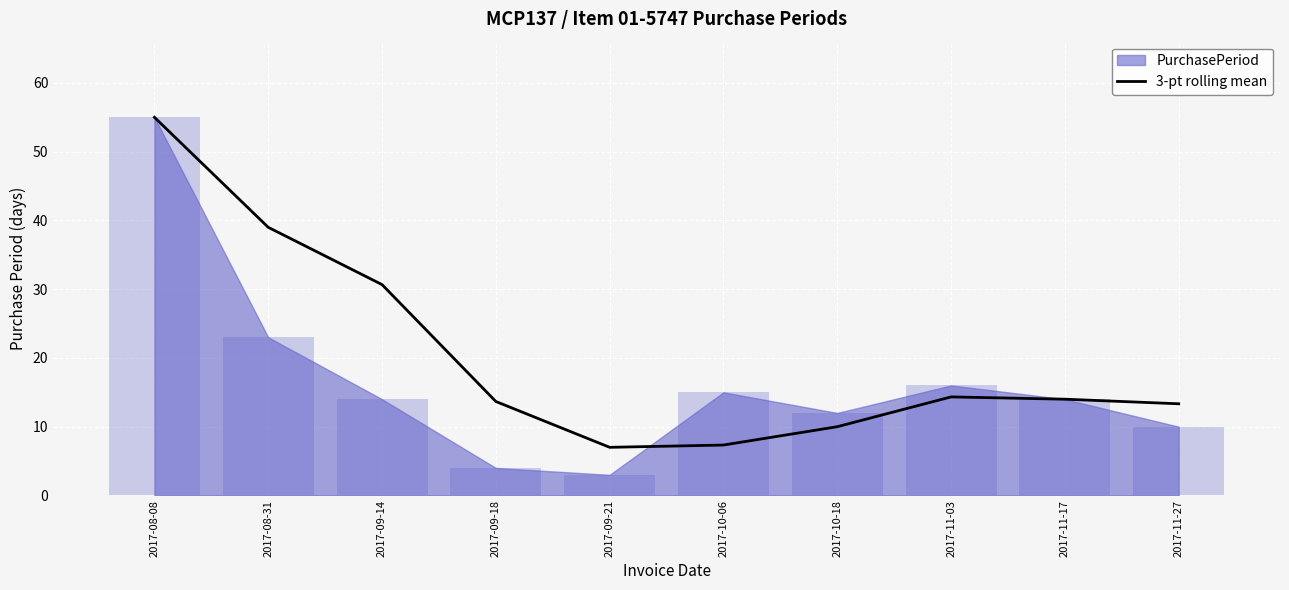

What is the label of the 3rd bar from the right?

2017-11-03